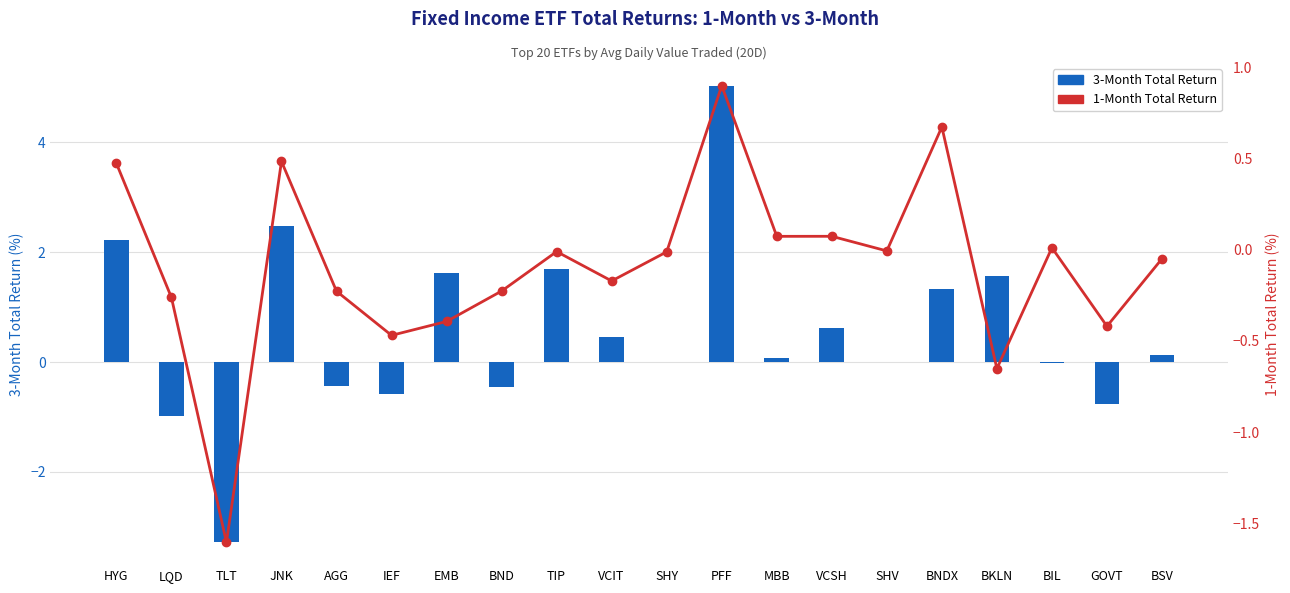

True or false: 1-Month Total Return has a value of 0.0 at MBB.

False